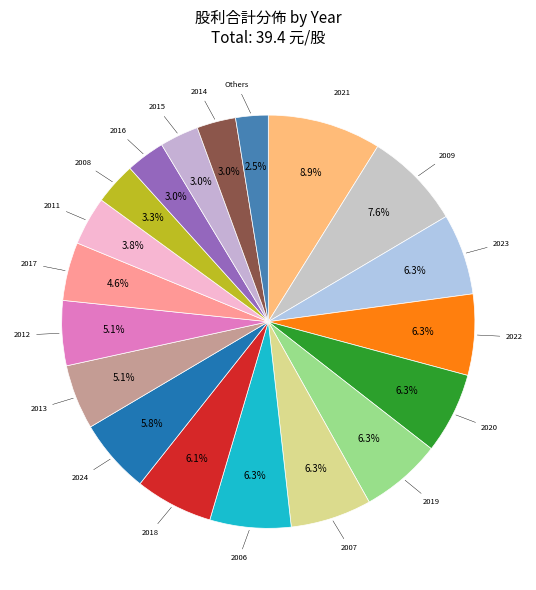

What is the smallest slice in the pie chart?

Others